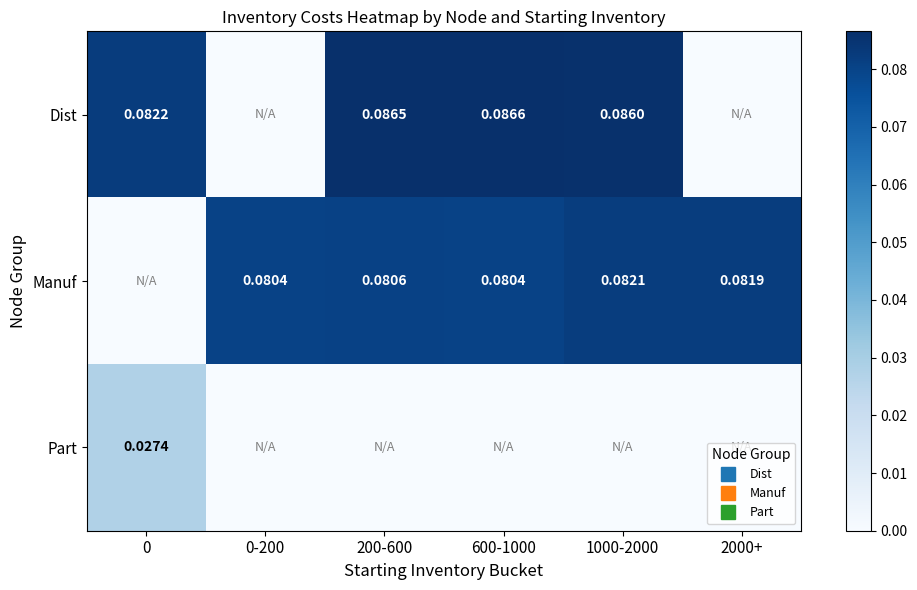

How many positive values does the Part series have?

1